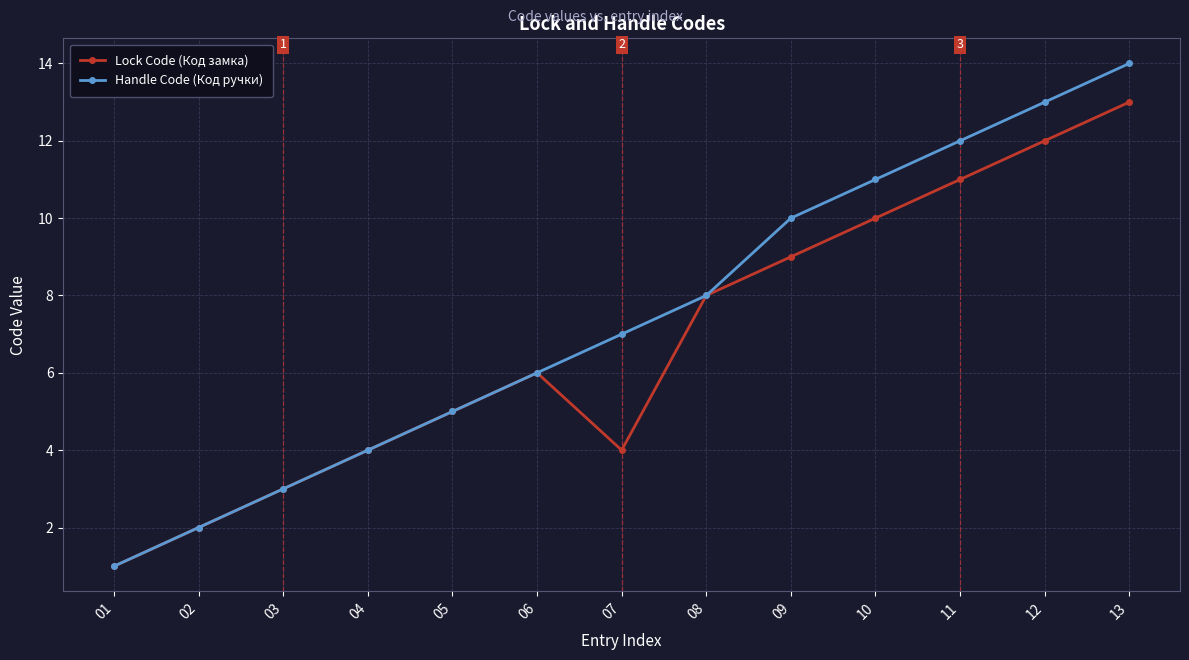

Is the value of Lock Code (Код замка) at 08 greater than the value of Handle Code (Код ручки) at 11?

No